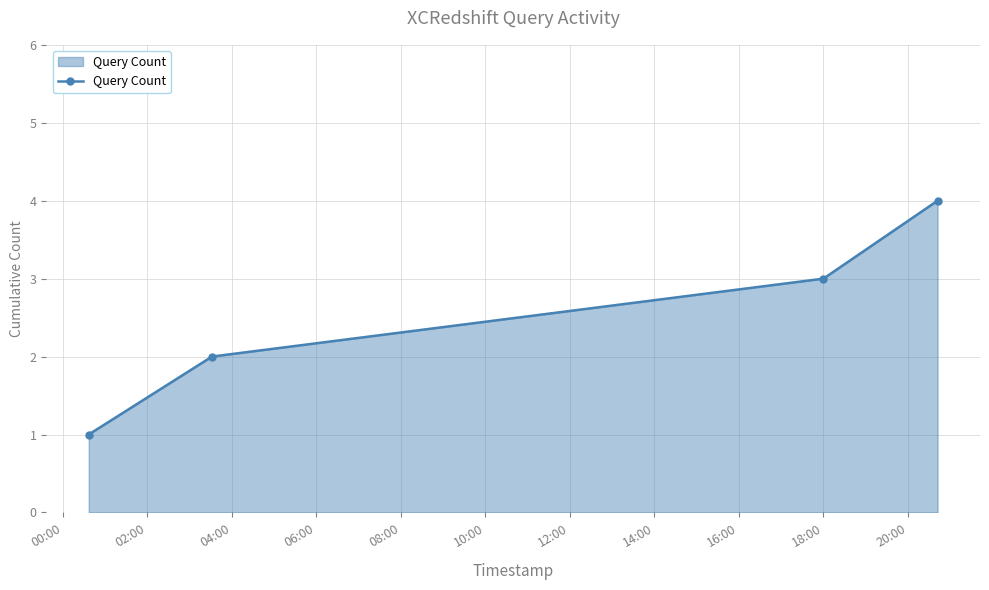

What is the smallest value displayed?

1